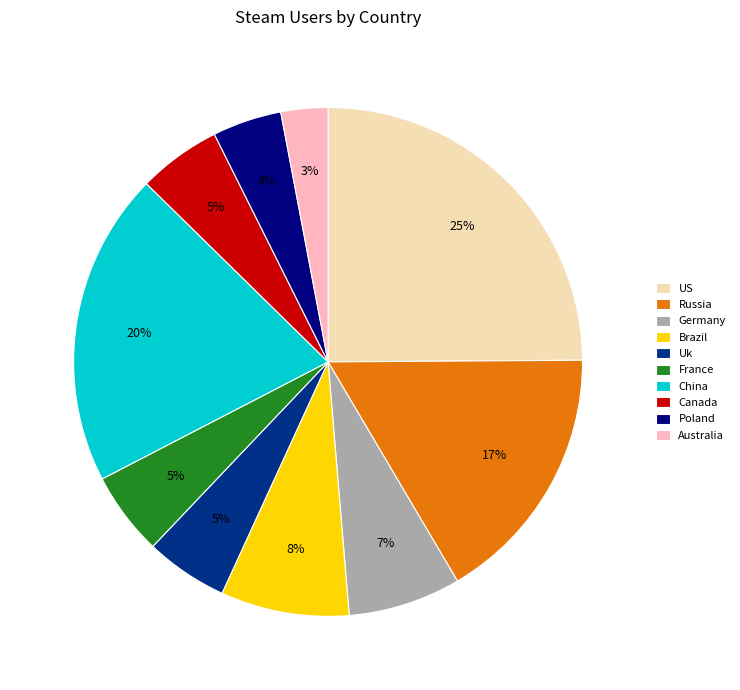

Which slice is the largest?

US